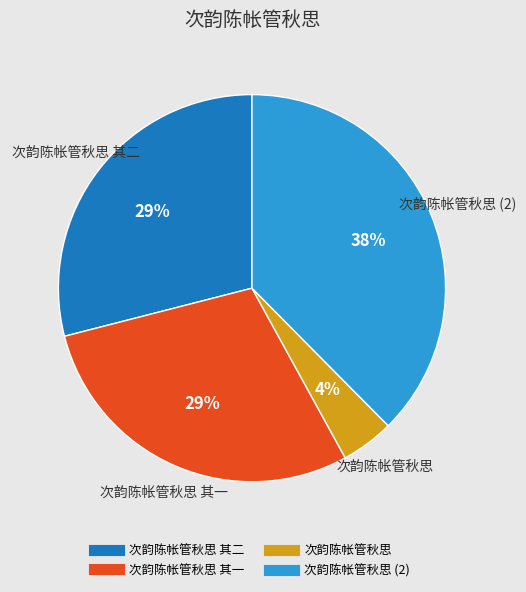

Does any single category account for the majority?

No